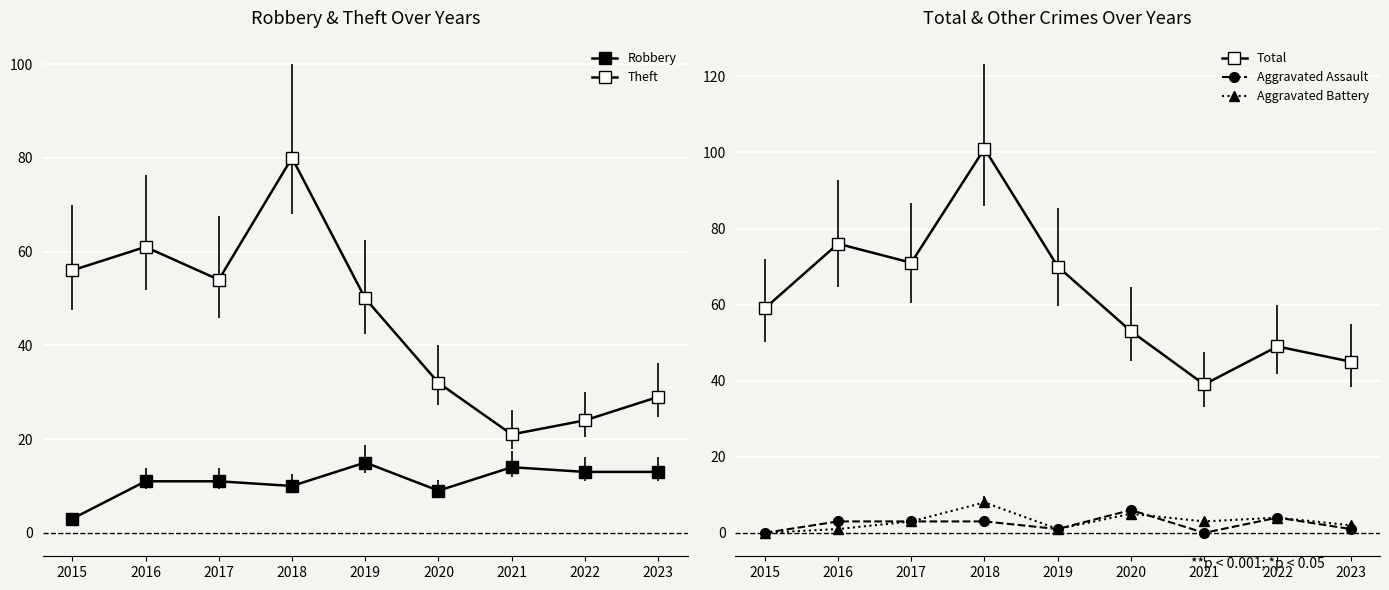

What is the difference between the second highest and minimum values in the Robbery series?

11